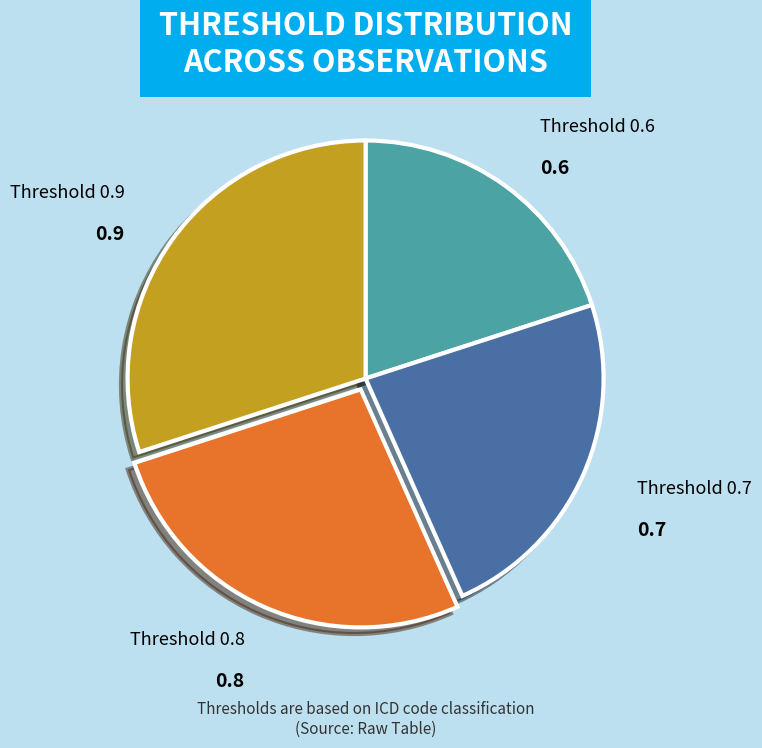

Count the number of slices in the pie.

4